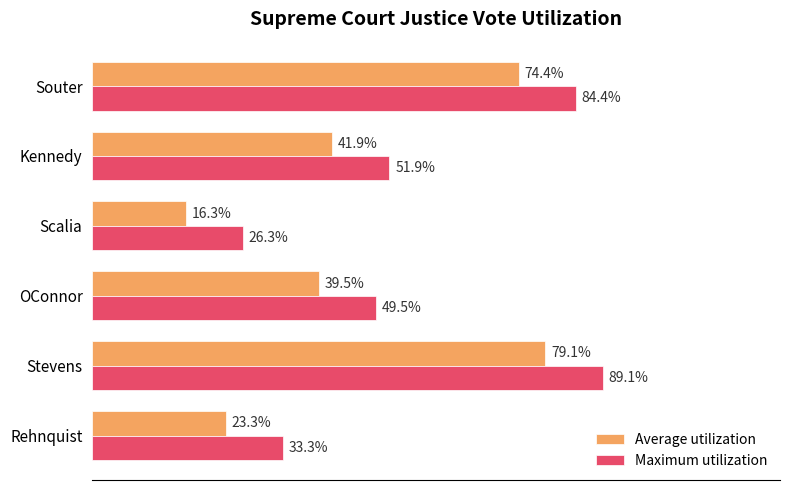

At which category is the sum across all series the highest?

Stevens